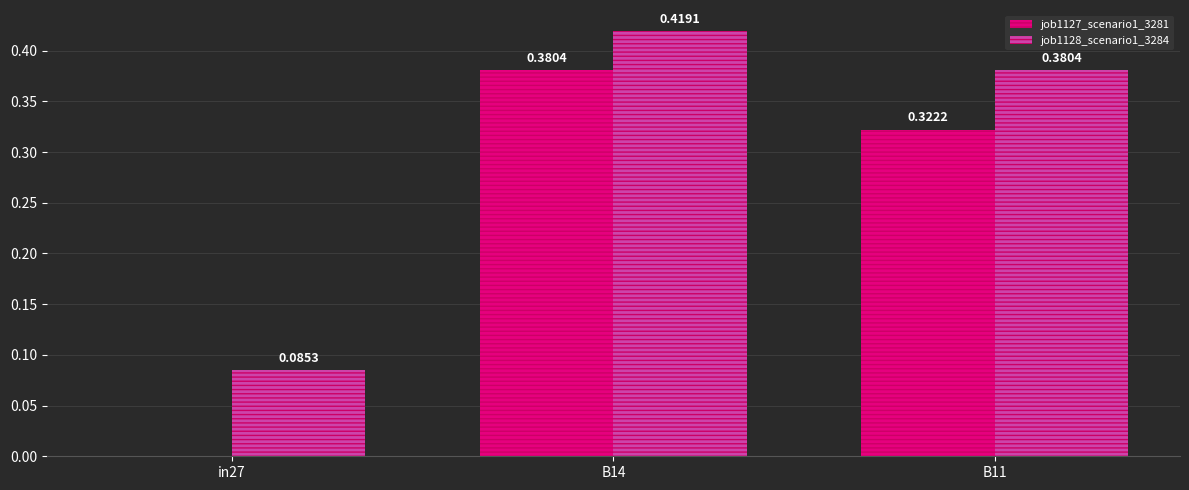

What is the sum of the job1128_scenario1_3284 values at B11 and B14?

0.8